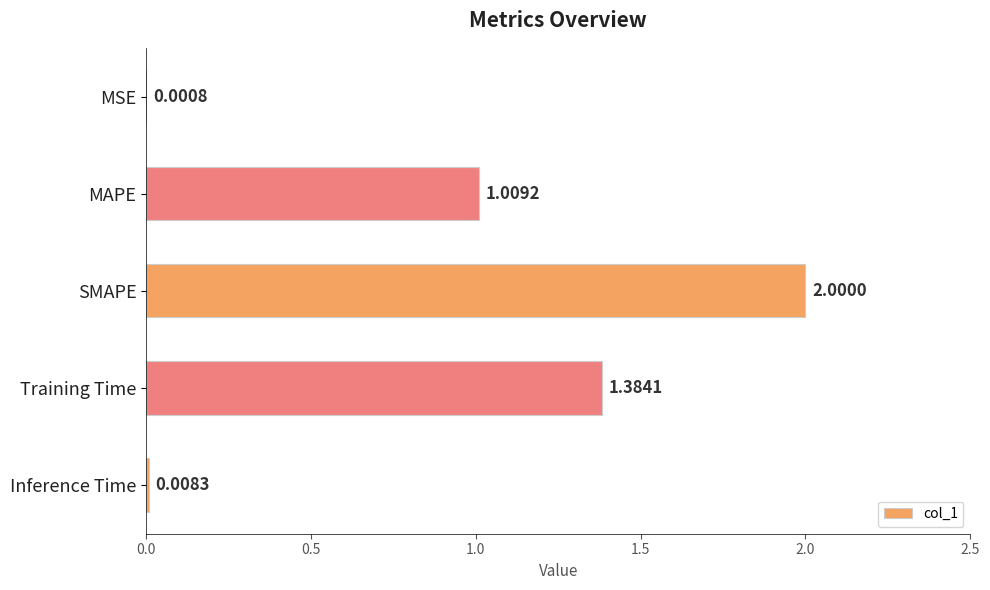

Approximately how many times larger is the value at MAPE compared to SMAPE?

0.5